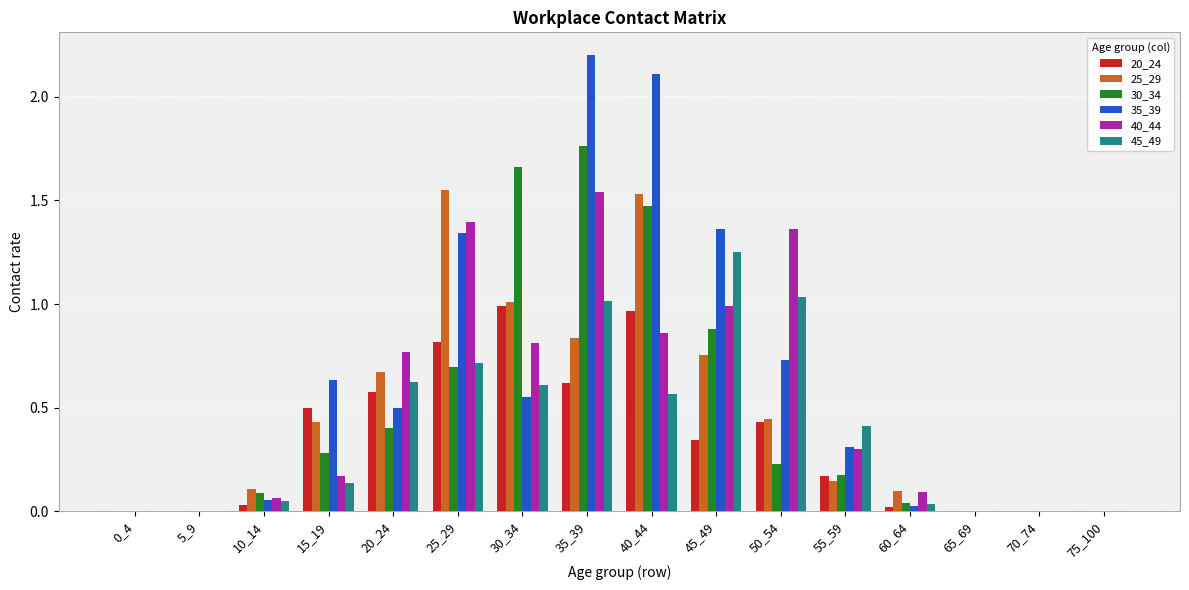

What is the maximum value shown in the chart?

2.2